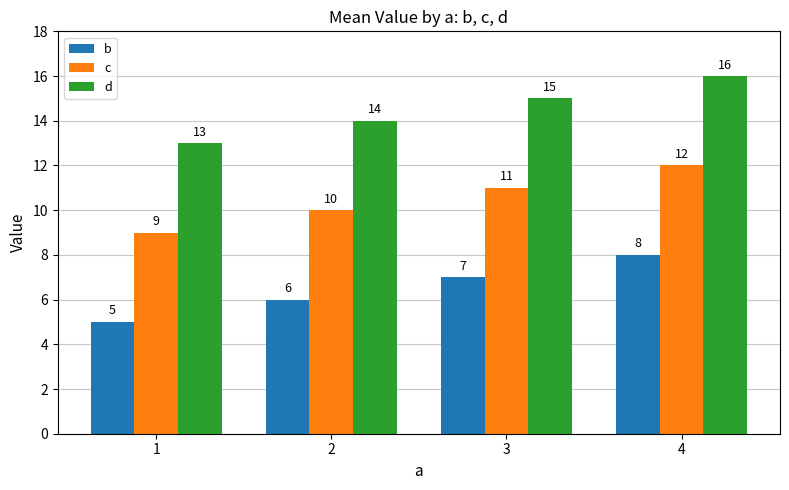

What is the difference between the maximum and minimum values in the d series?

3